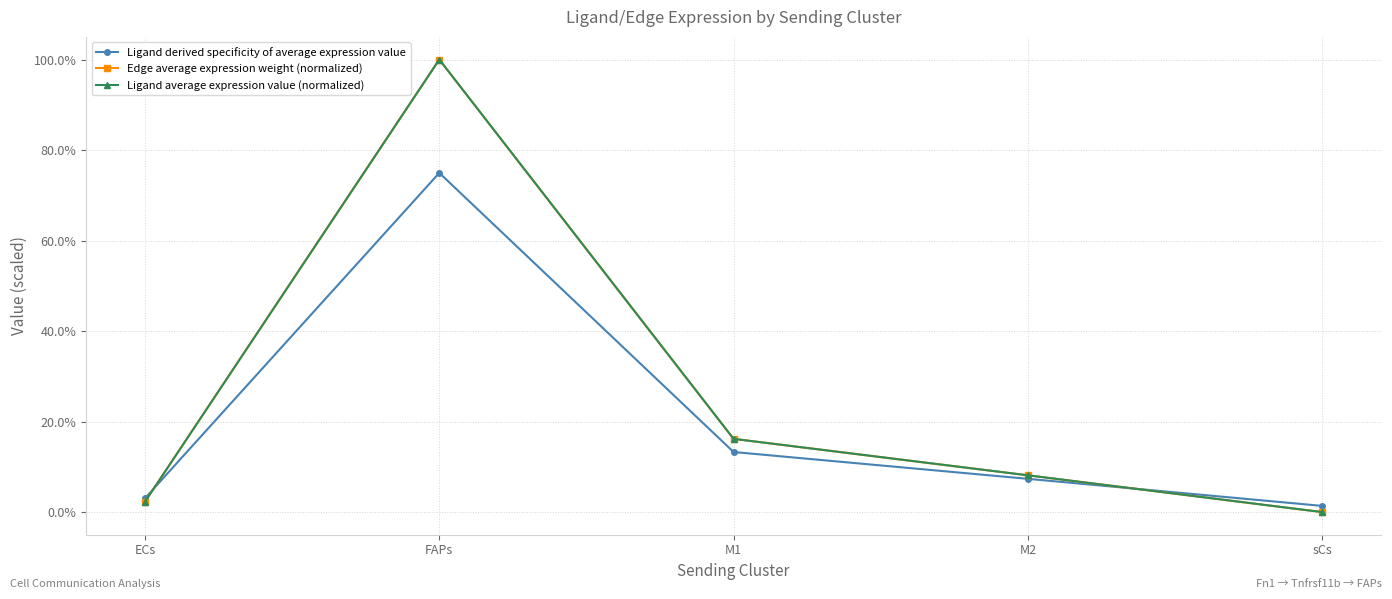

At M2, list the series in order from smallest to largest.

Ligand derived specificity of average expression value, Ligand average expression value (normalized), Edge average expression weight (normalized)